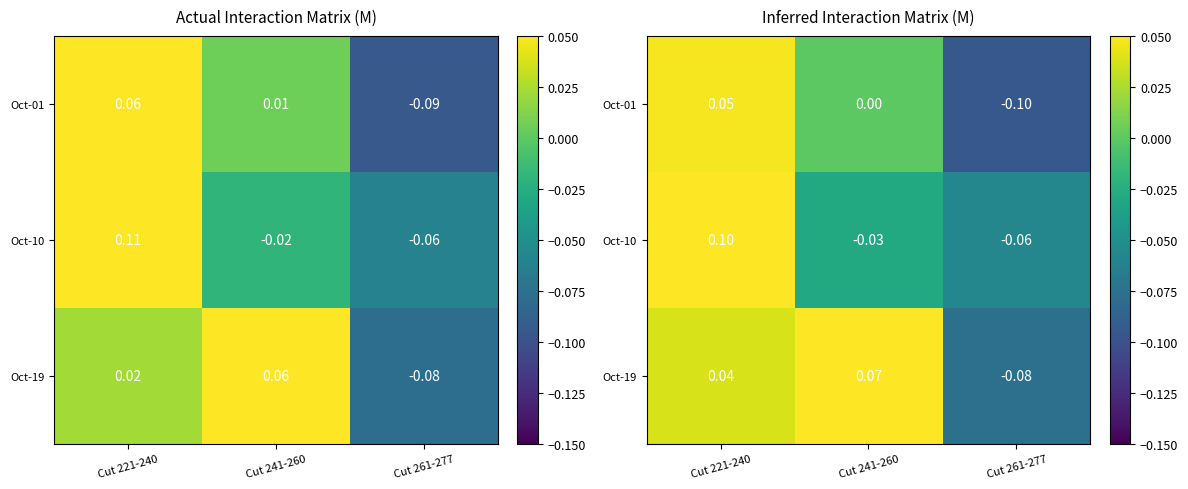

The value of Oct-01 at Cut 241-260 is 0.0. True or false?

True